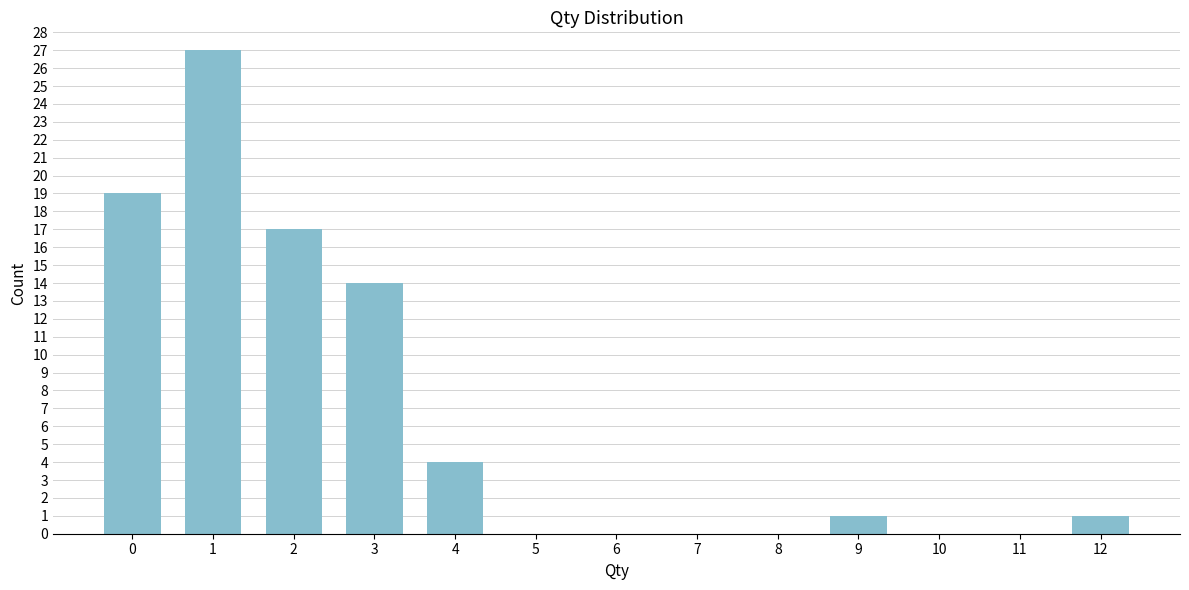

Reading left to right, extract all data points from this chart.

0=19	1=27	2=17	3=14	4=4	5=0	6=0	7=0	8=0	9=1	10=0	11=0	12=1